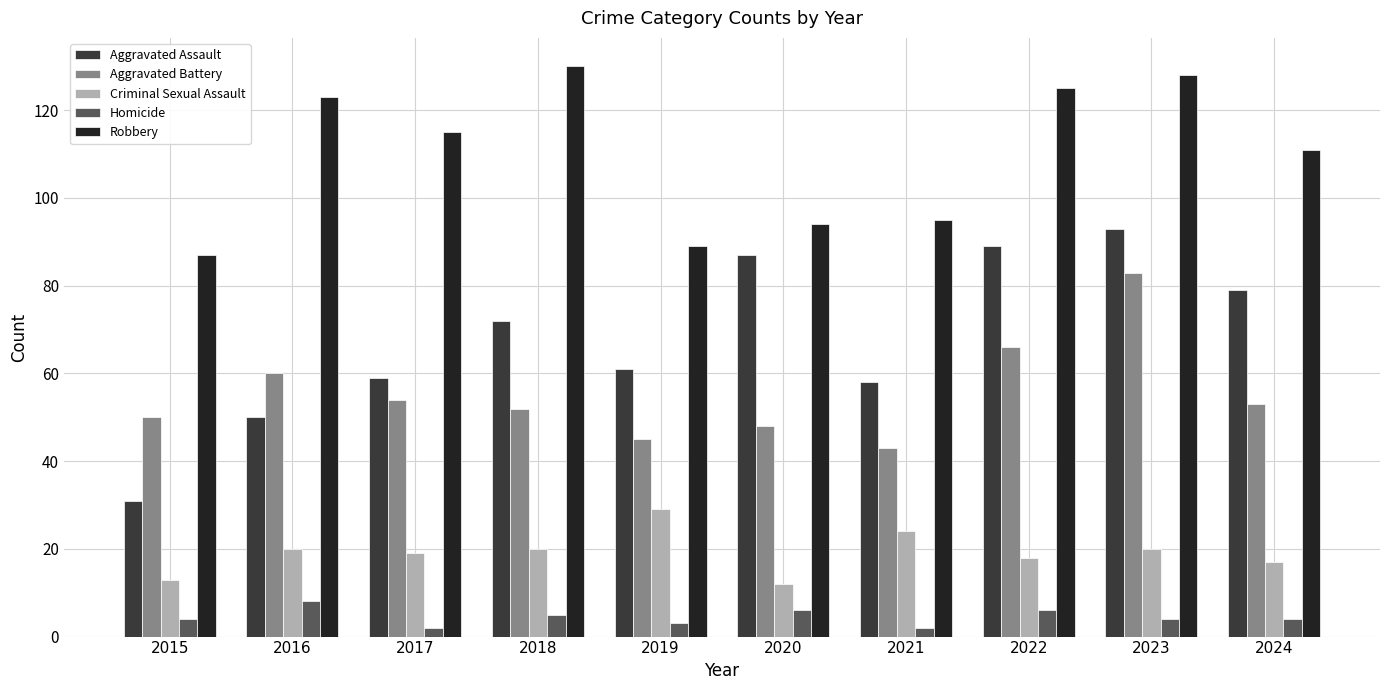

What is the average value of the Aggravated Battery series?

55